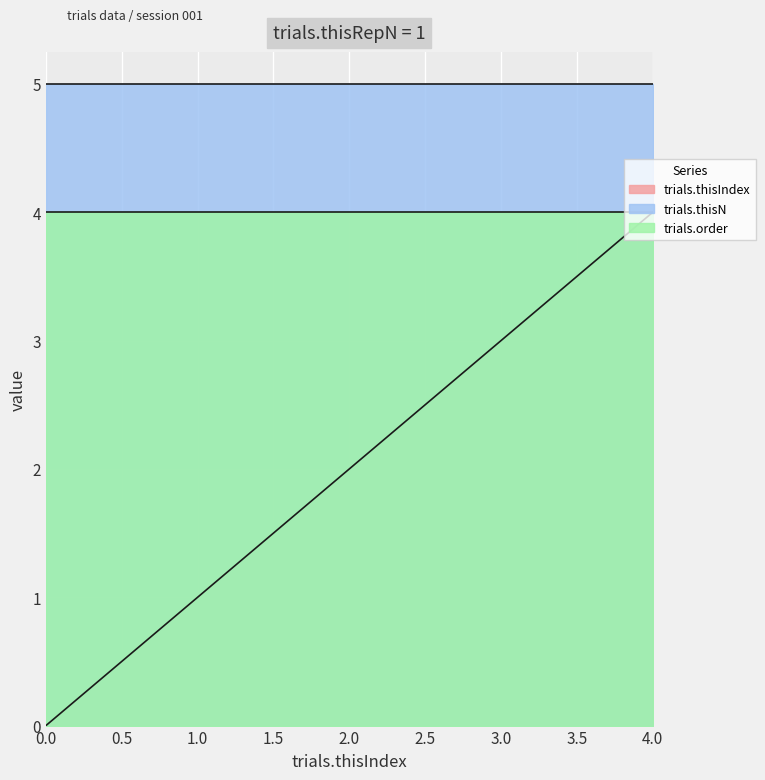

How many lines are shown in the chart?

3